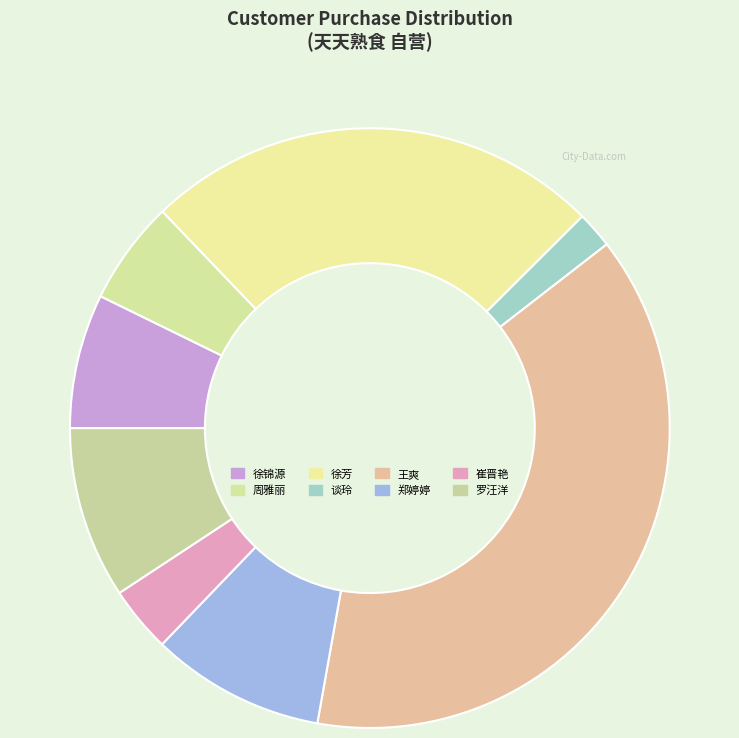

True or false: 徐芳 accounts for 35% of the total.

False